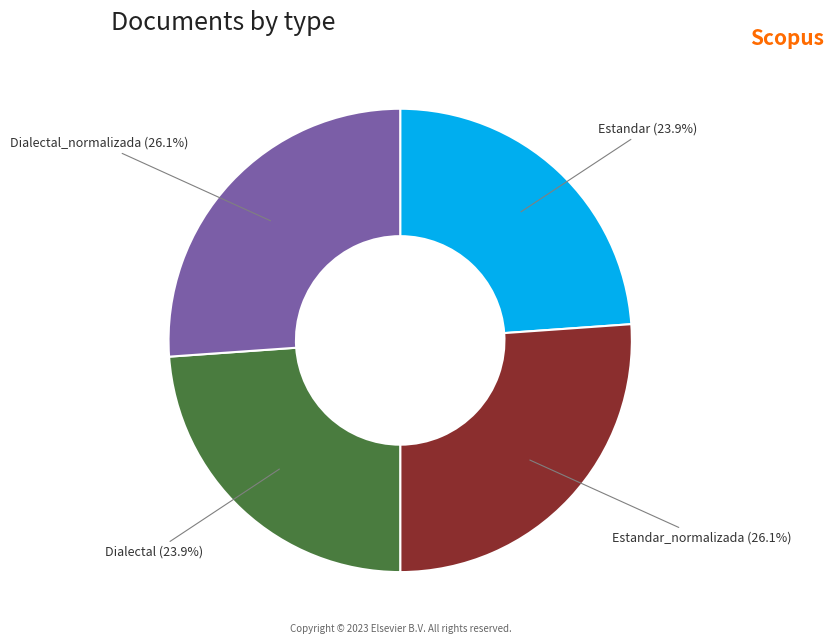

The Dialectal_normalizada slice represents 26% of the pie. True or false?

True